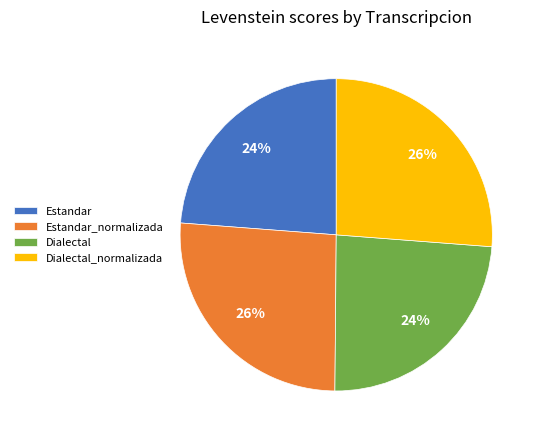

True or false: Dialectal_normalizada accounts for 15% of the total.

False